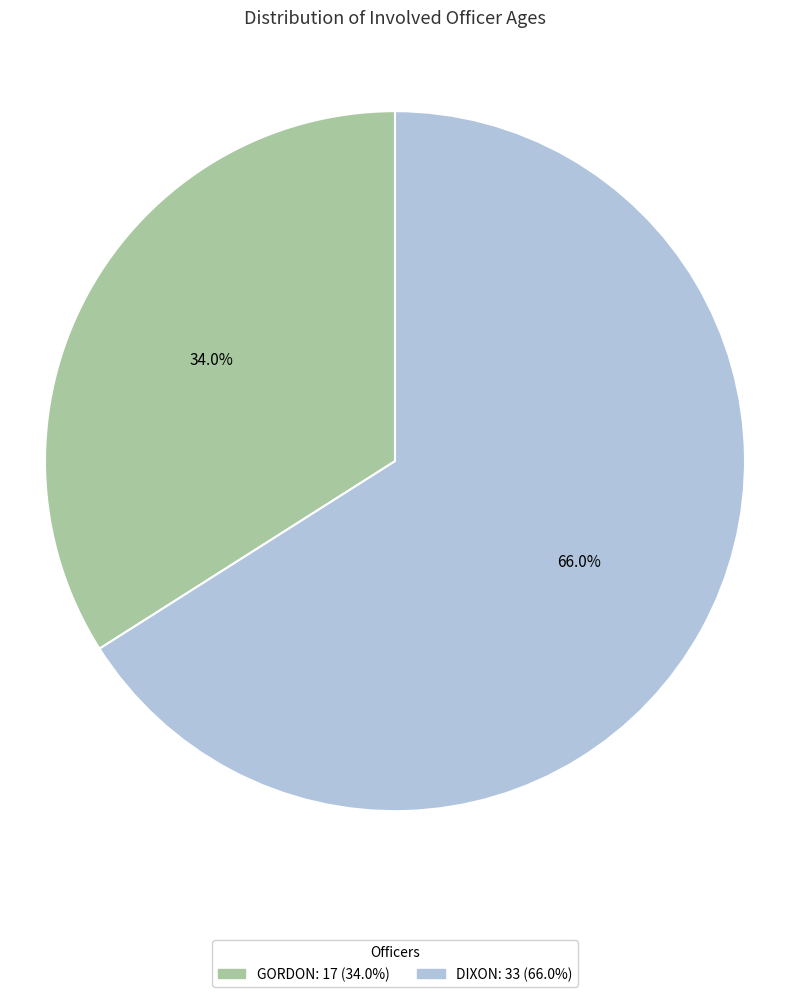

To the nearest percent, what is the difference between the largest and smallest slice percentages?

32%